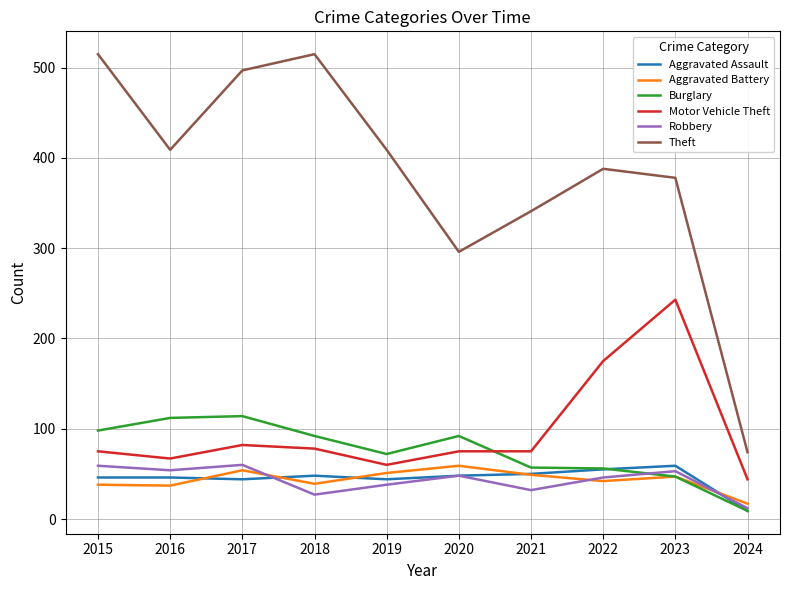

What is the difference between the maximum and minimum values in the Burglary series?

105